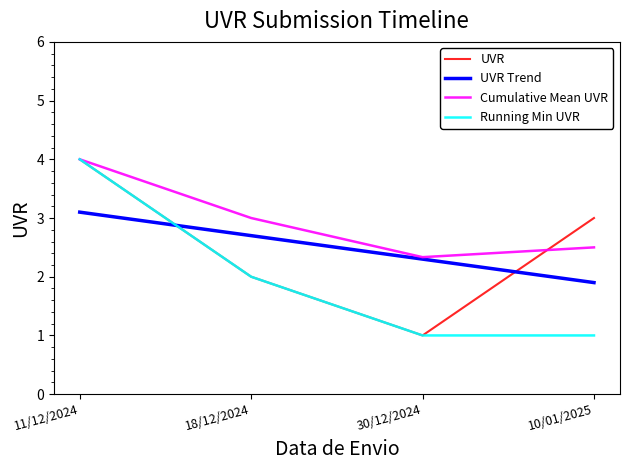

What position from the left is 30/12/2024?

3